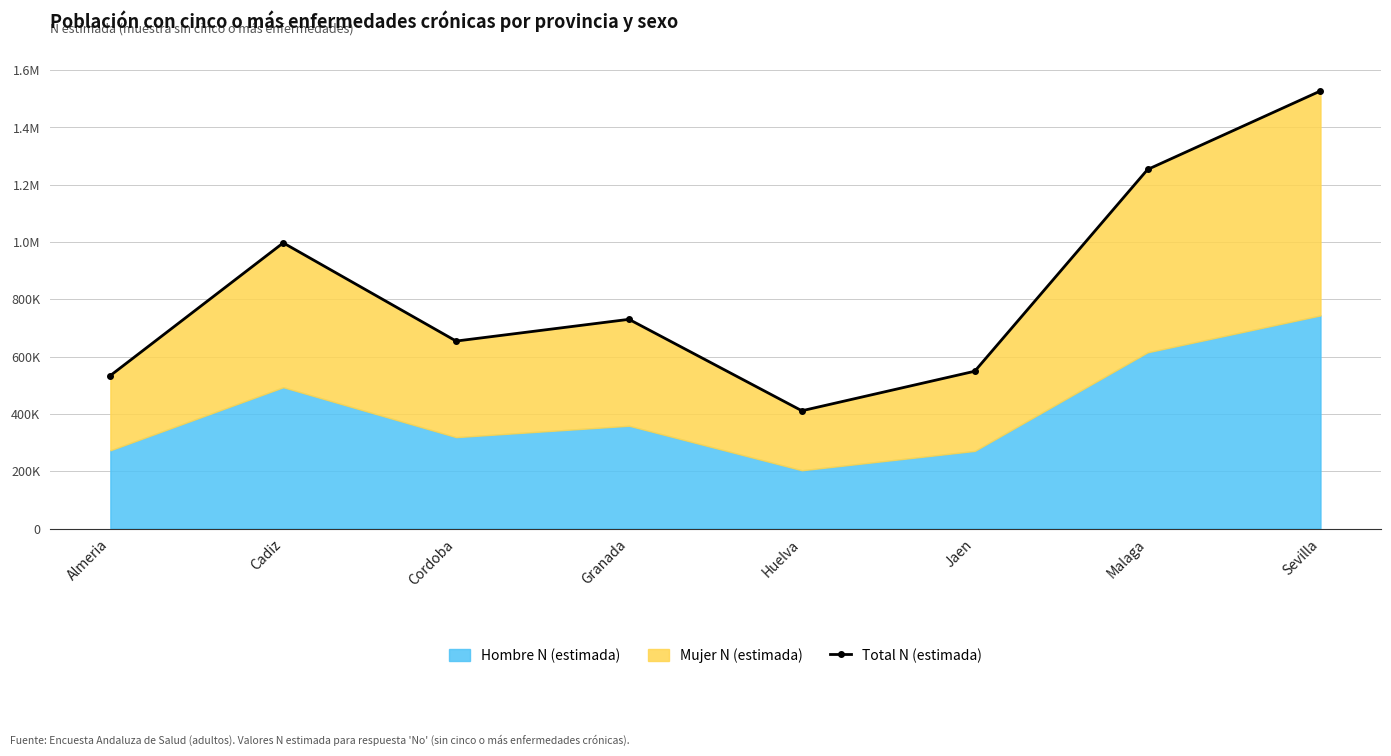

True or false: the data shows 654258 at Cordoba.

True